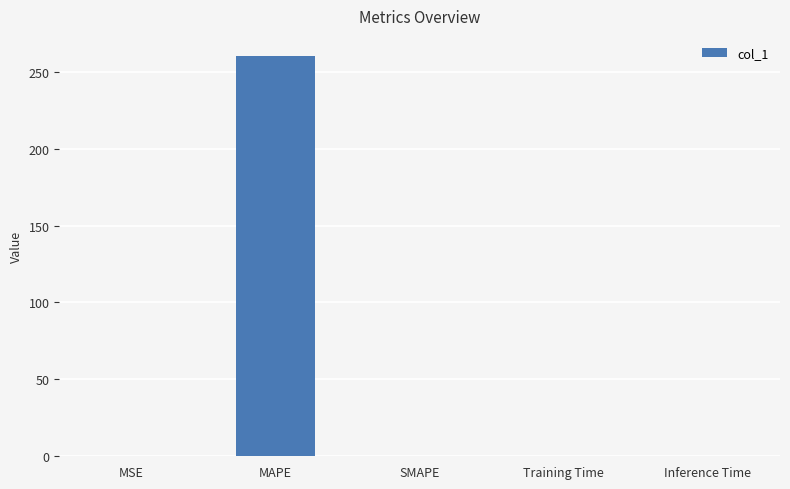

What is the sum of all values?

260.7